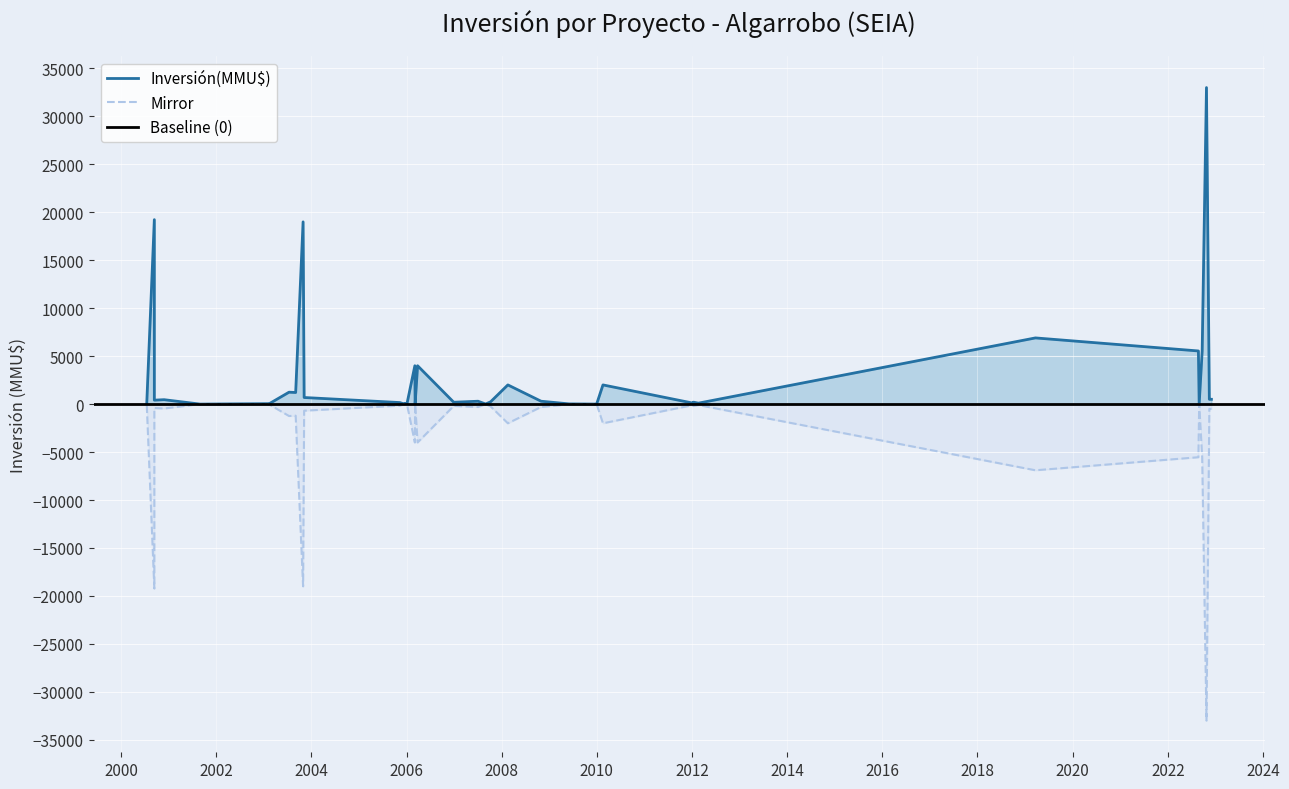

True or false: Mirror and Inversión(MMU$) cross at least once.

False